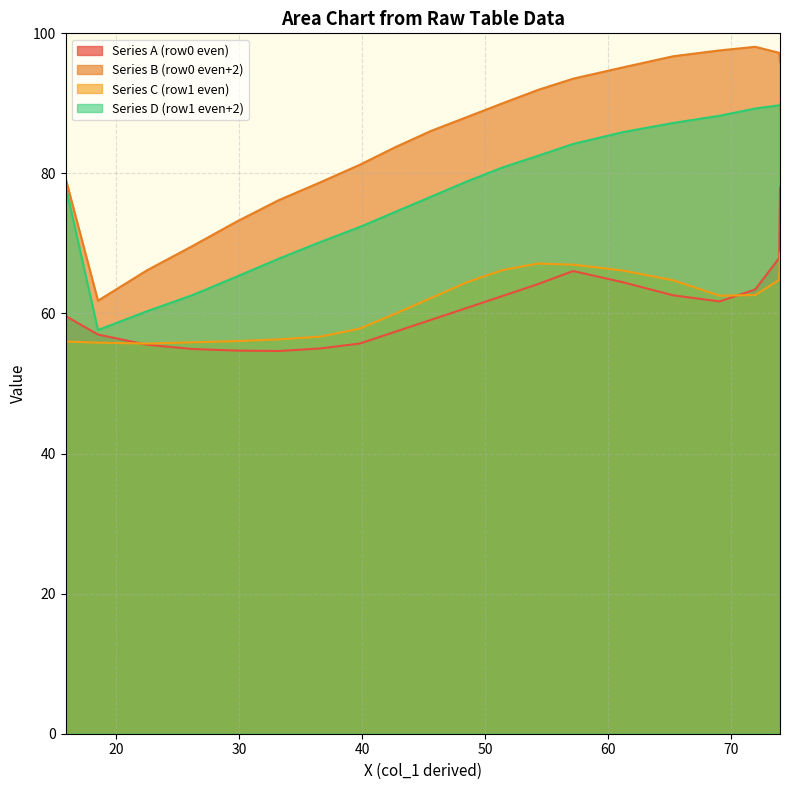

True or false: Series B (row0 even+2) and Series C (row1 even) intersect in this chart.

False